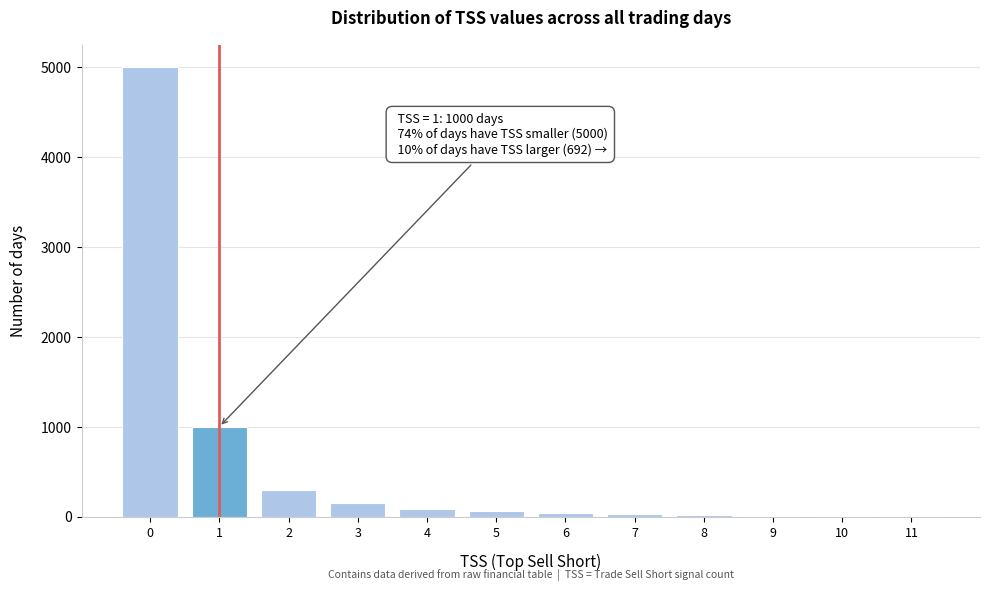

What is the sum of all values?

6692